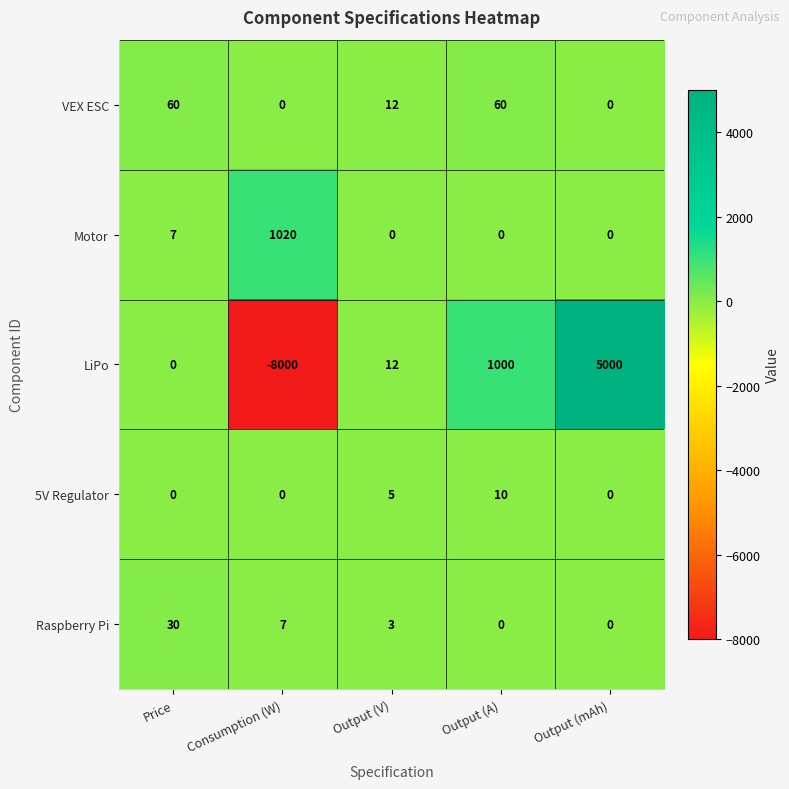

True or false: Raspberry Pi has a value of 3 at Consumption (W).

False